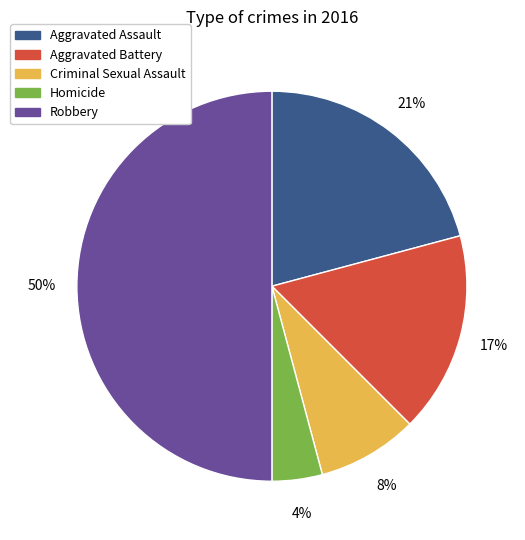

Which category has the smallest portion of the pie?

Homicide